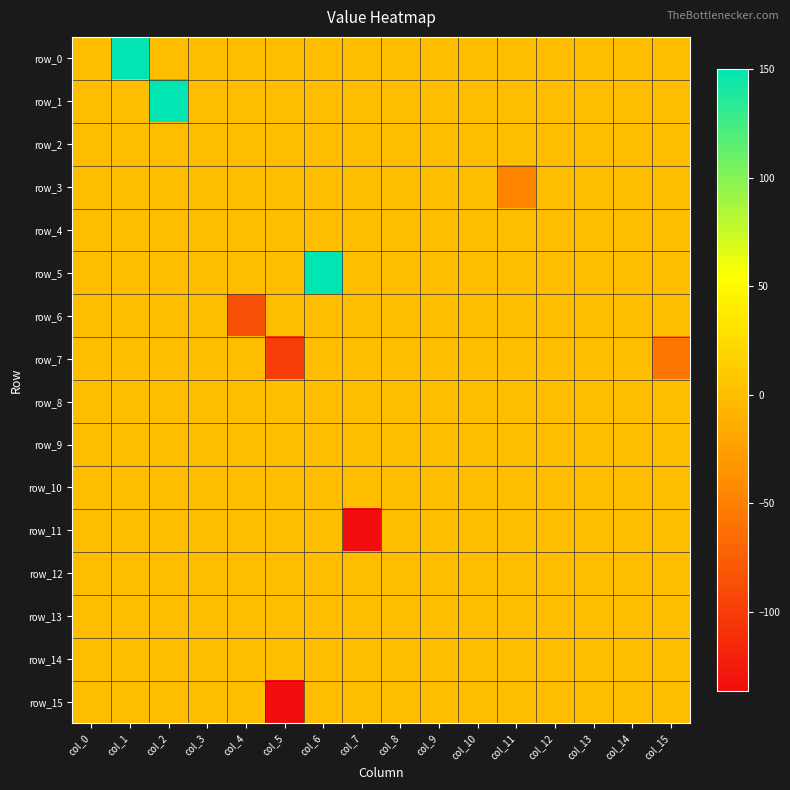

Where is row_9 nearest to the value 0?

col_0